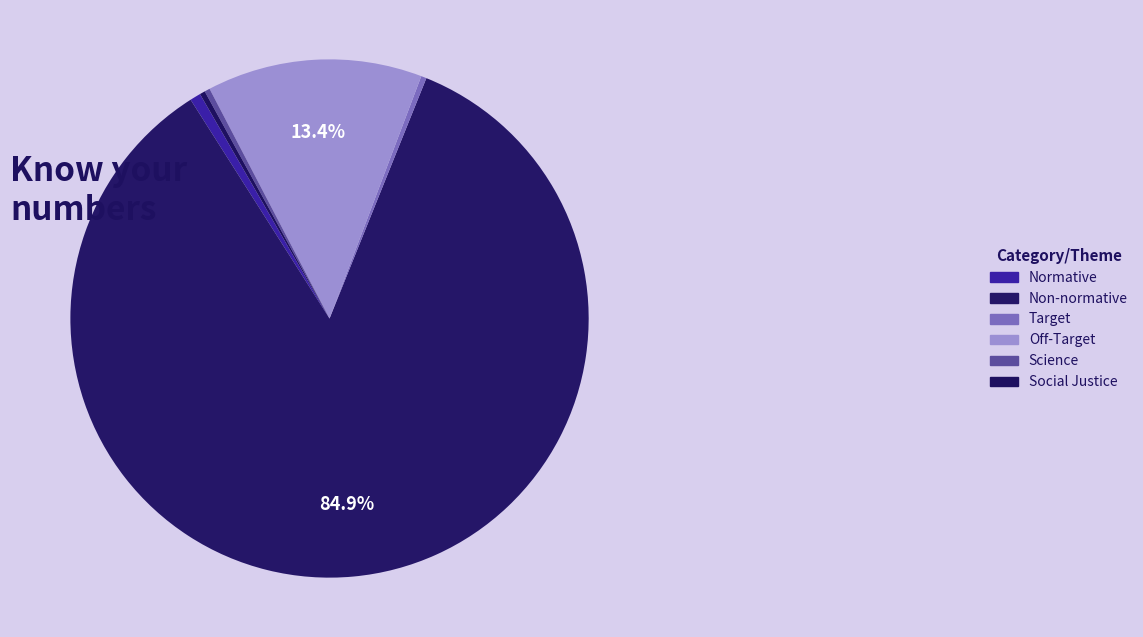

Which has a higher value, Non-normative or Off-Target?

Non-normative